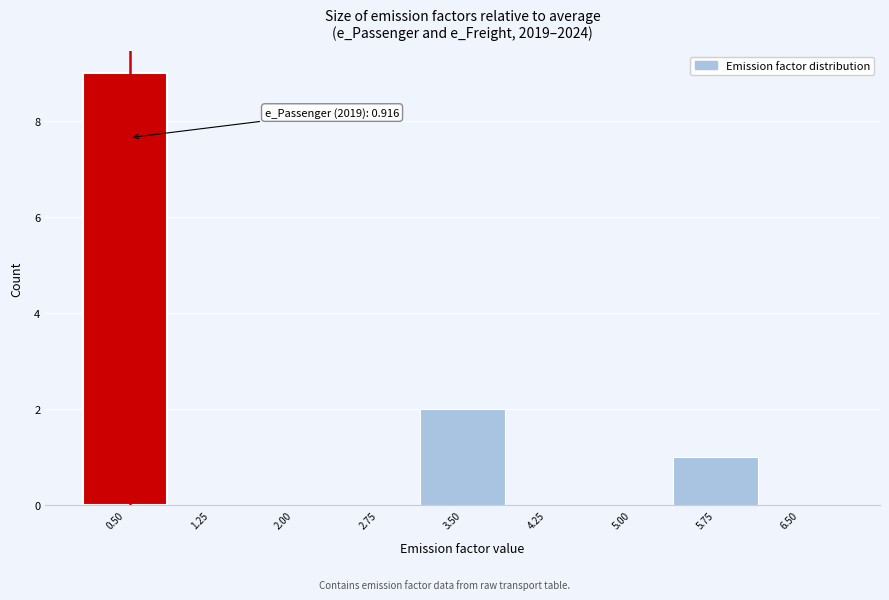

Reading right to left, transcribe all the data shown in this chart.

6.50=0	5.75=1	5.00=0	4.25=0	3.50=2	2.75=0	2.00=0	1.25=0	0.50=9